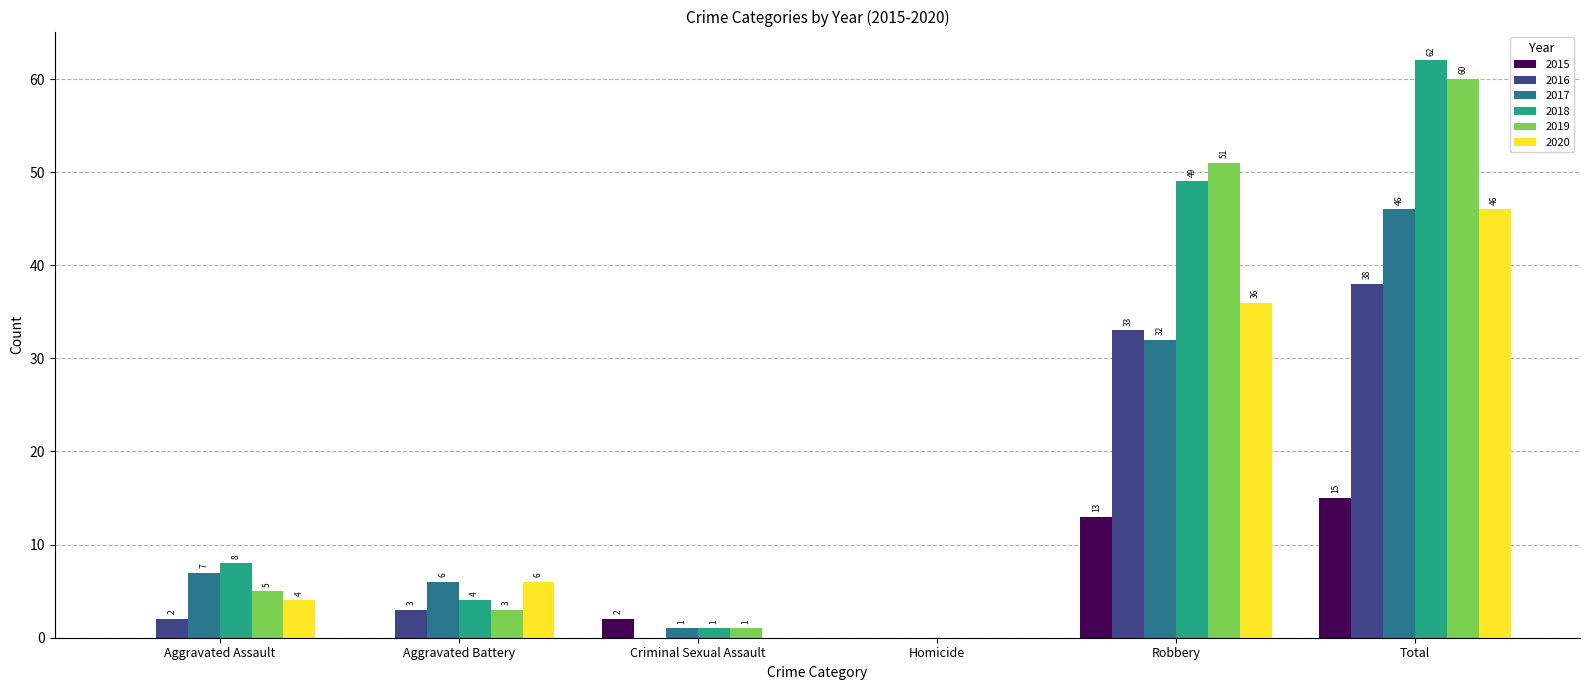

What is the maximum value for 2018?

62